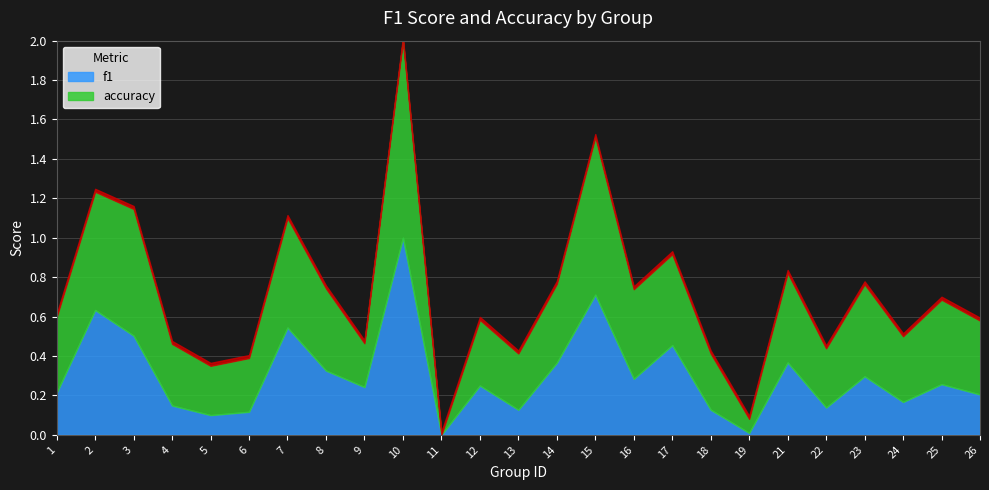

Does the chart have visible grid lines?

Yes